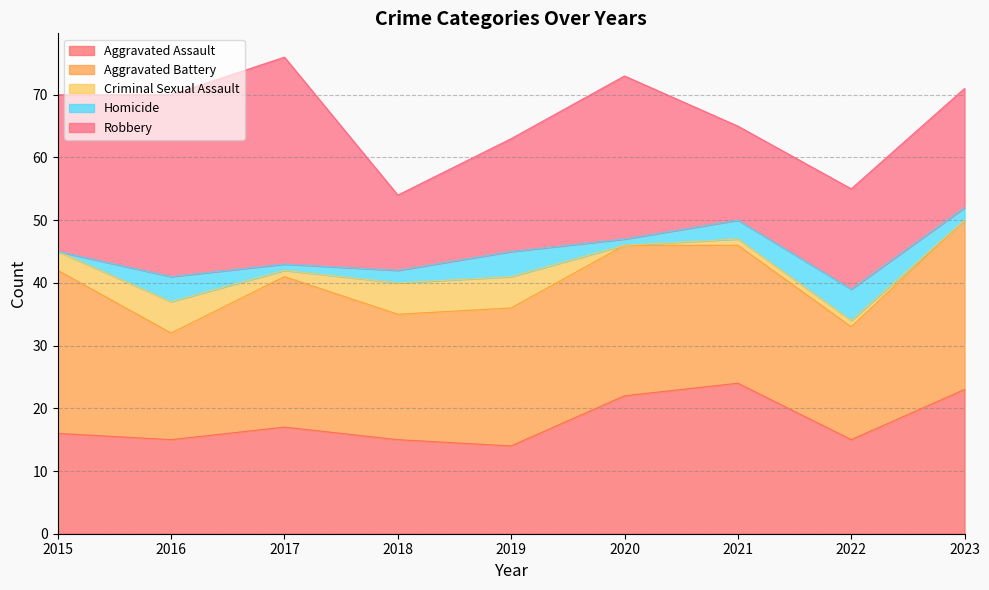

How many data points does each series have?

9